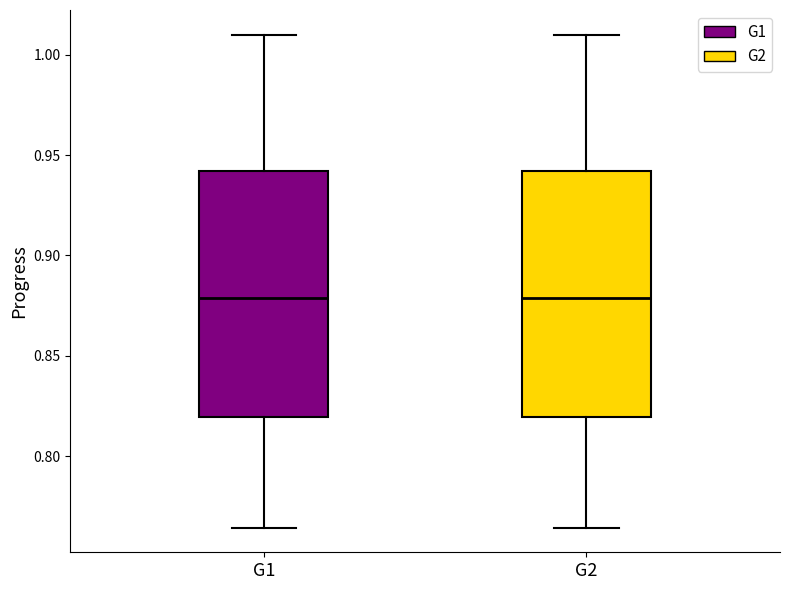

Reading left to right, transcribe this box plot: for each box, give where its median line is, the range the box spans, and where its two whiskers end, as read against the y-axis. The values are not printed on the chart, so give them approximately, as read against the axis.

G1: median 0.880, box 0.820 to 0.940, whiskers 0.765 to 1.010
G2: median 0.880, box 0.820 to 0.940, whiskers 0.765 to 1.010